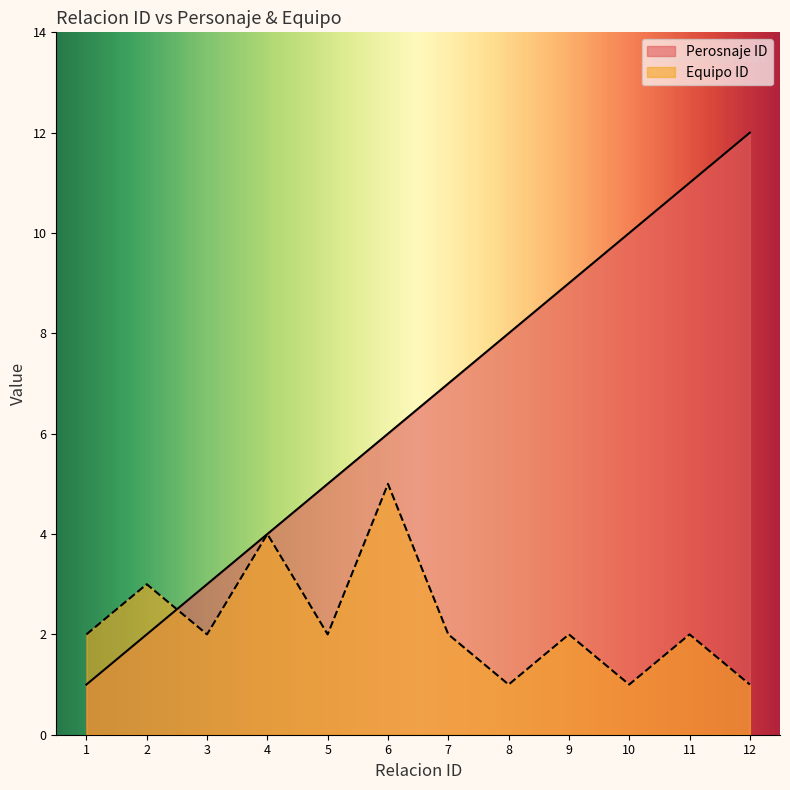

What is the average value of the Equipo ID series?

2